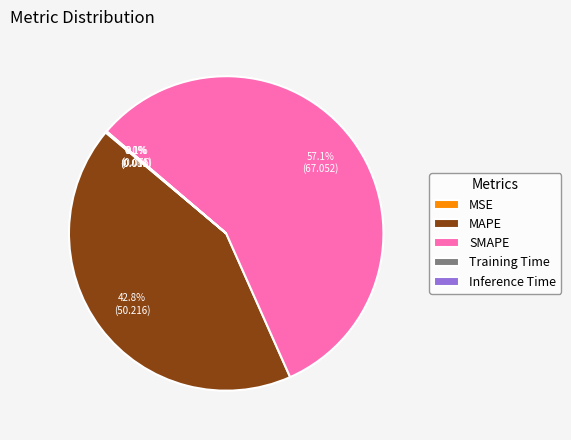

Is SMAPE the majority of the pie?

Yes